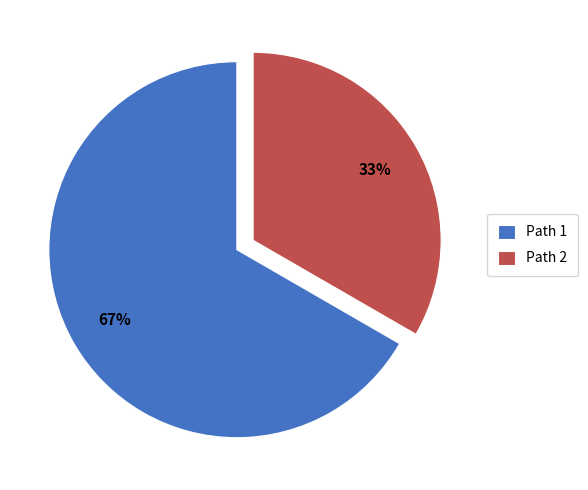

How many segments does this pie chart have?

2